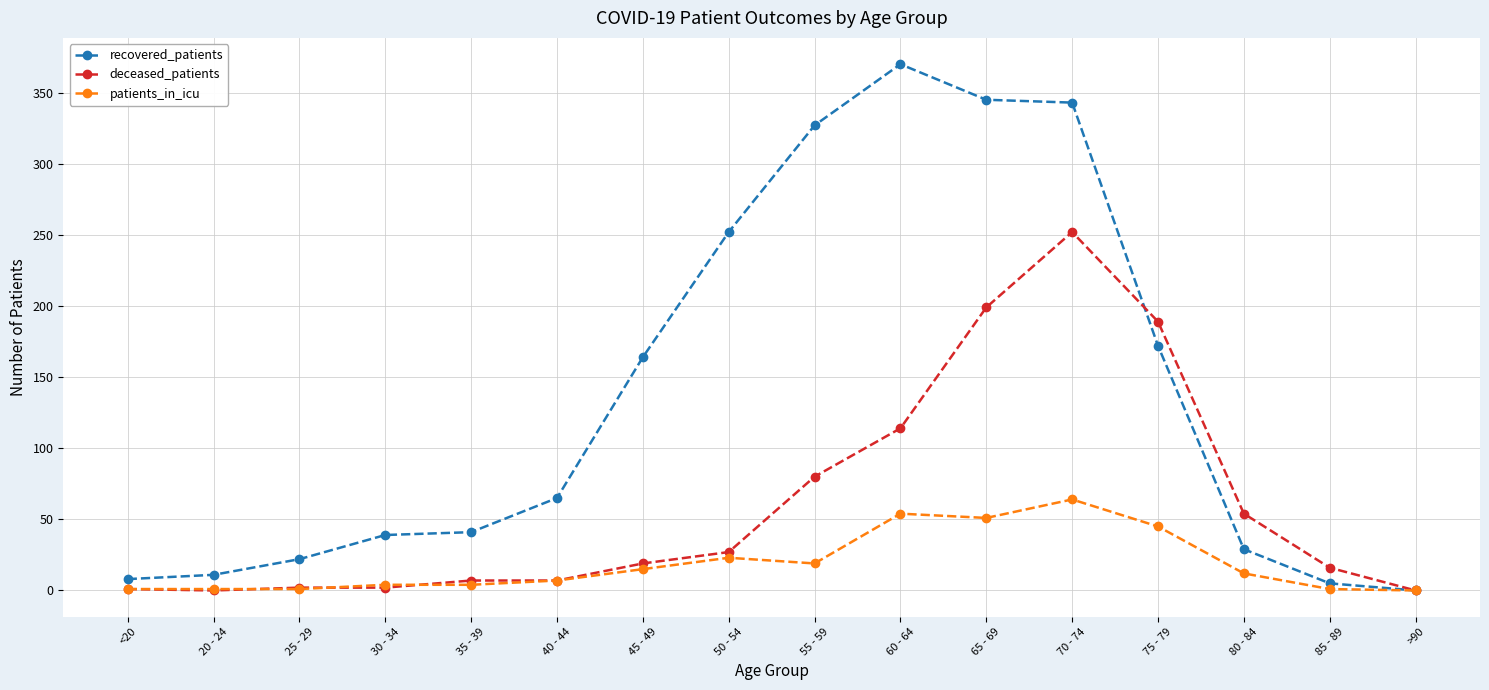

What is the greatest value displayed?

370